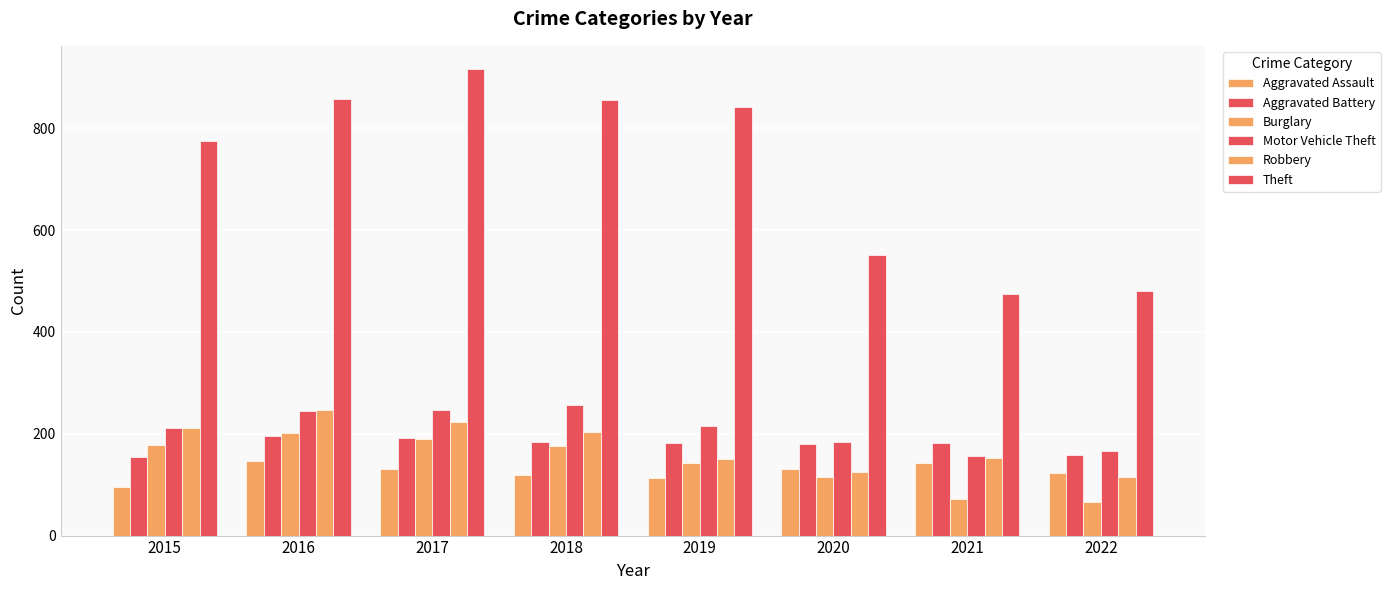

Which series has the largest total across all categories?

Theft